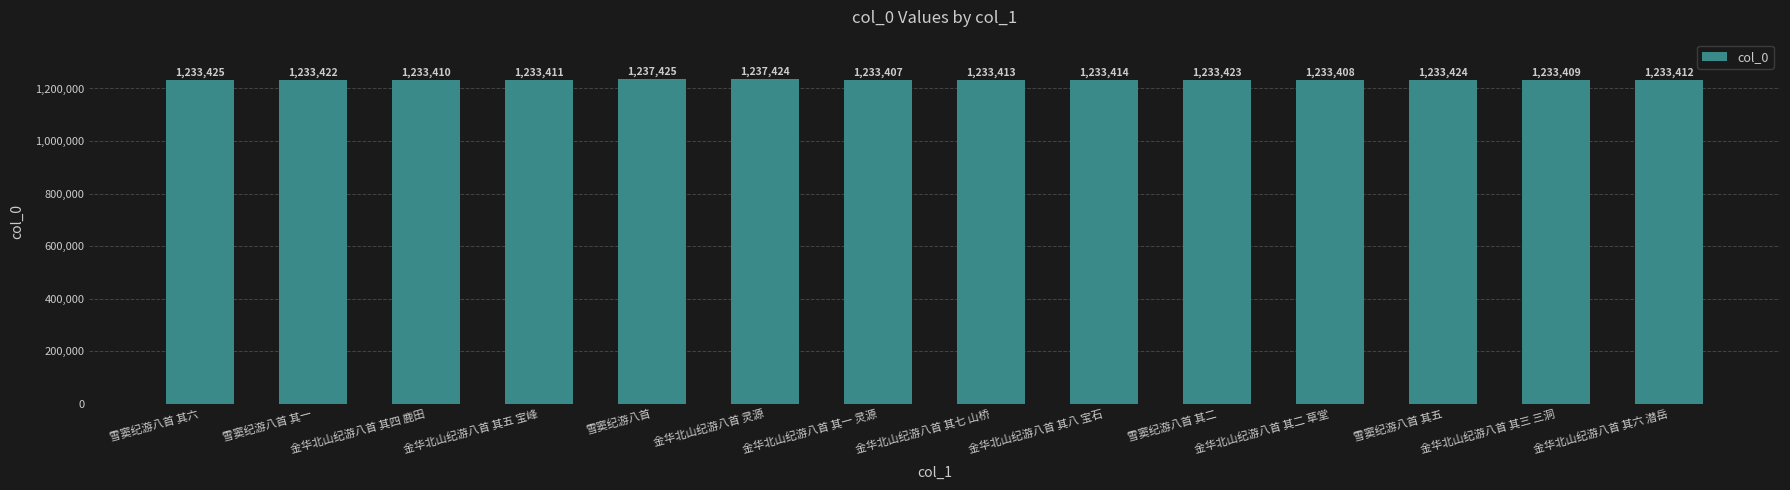

What value does the data have at 金华北山纪游八首 其一 灵源, to the nearest 50?

1233400